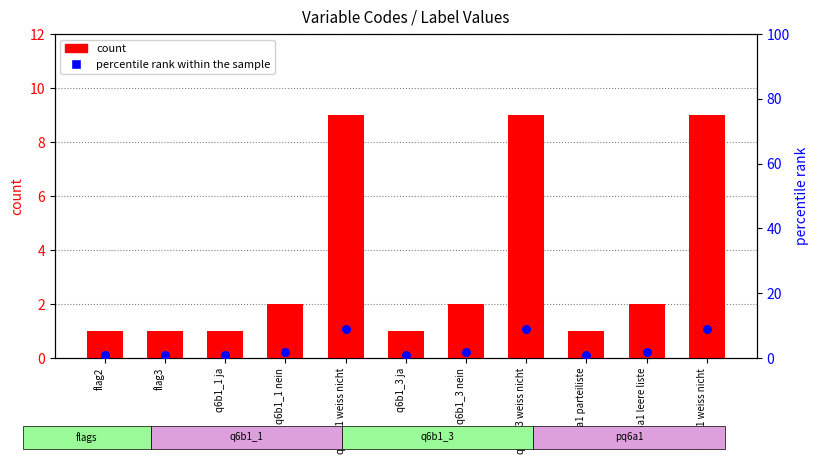

Which series has the largest Y range (max minus min)?

count